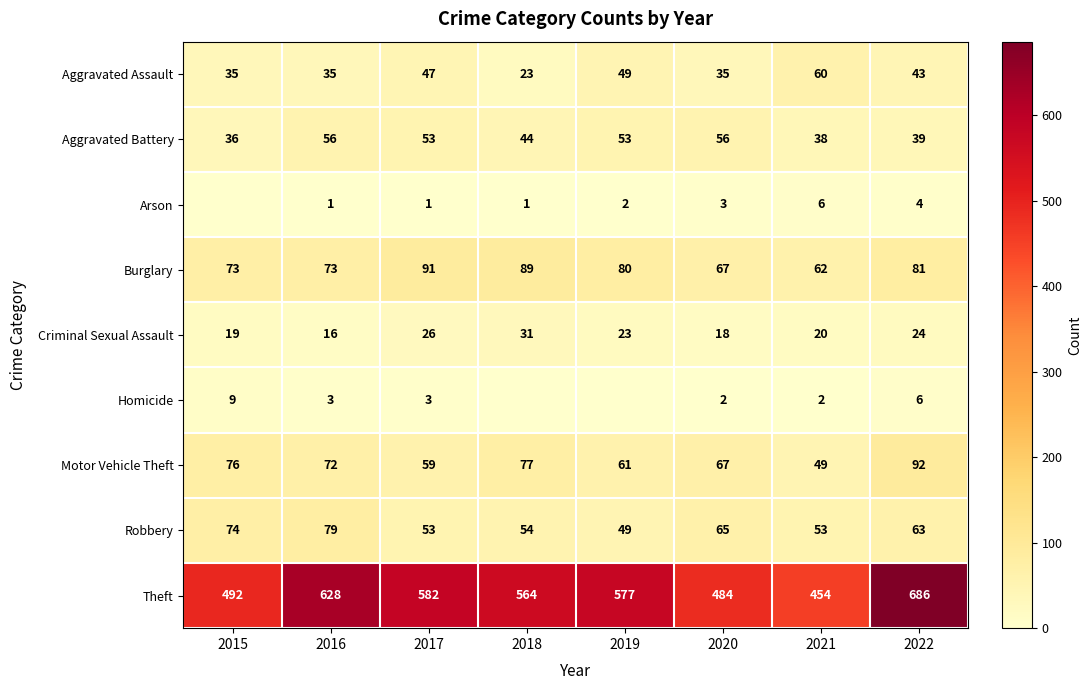

What is the spread (max minus min) of values at 2017?

581